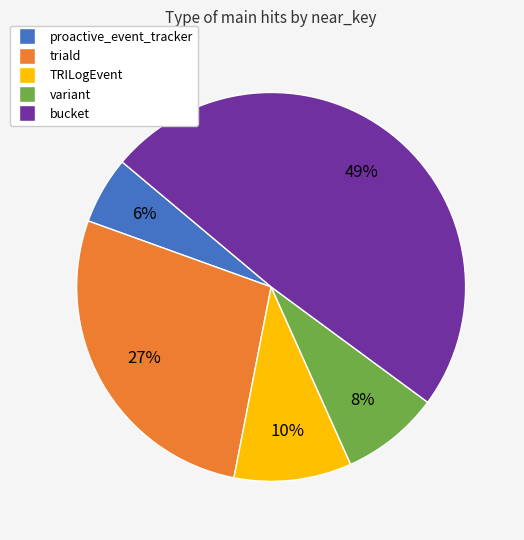

To the nearest percent, what is the average slice percentage?

20%